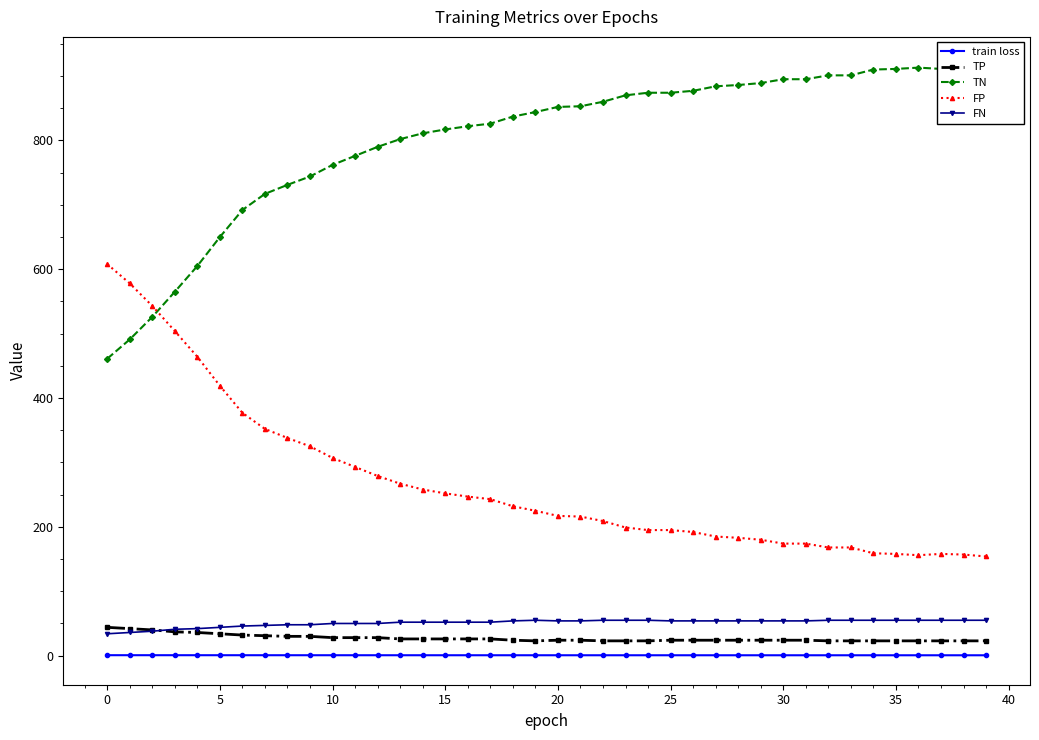

The train loss series shows 0.7 at 0. True or false?

True